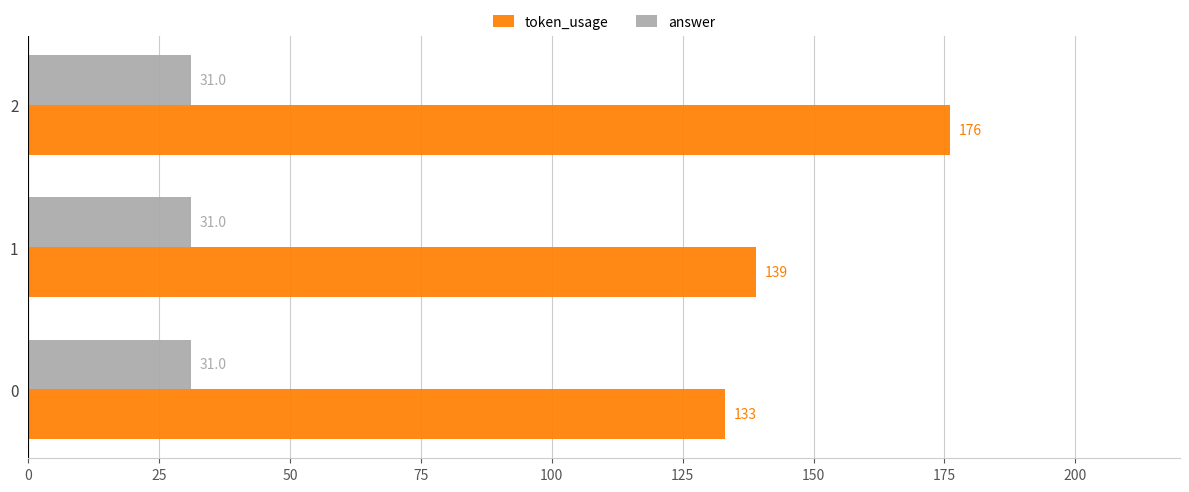

Count the token_usage values in the range 133 to 176.

3